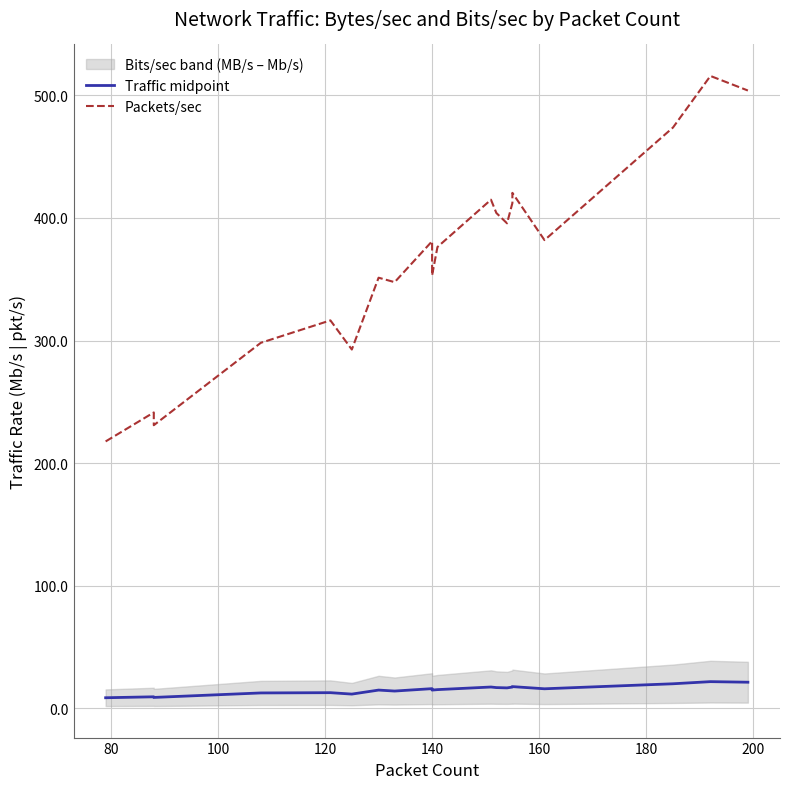

Is the value of Packets/sec at 10 greater than the value of Traffic midpoint at 16?

Yes